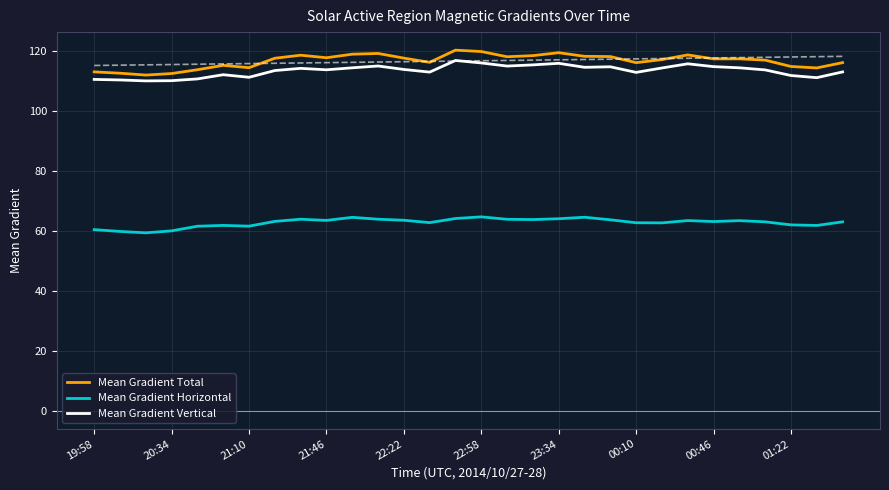

True or false: Mean Gradient Vertical and Mean Gradient Horizontal intersect in this chart.

False